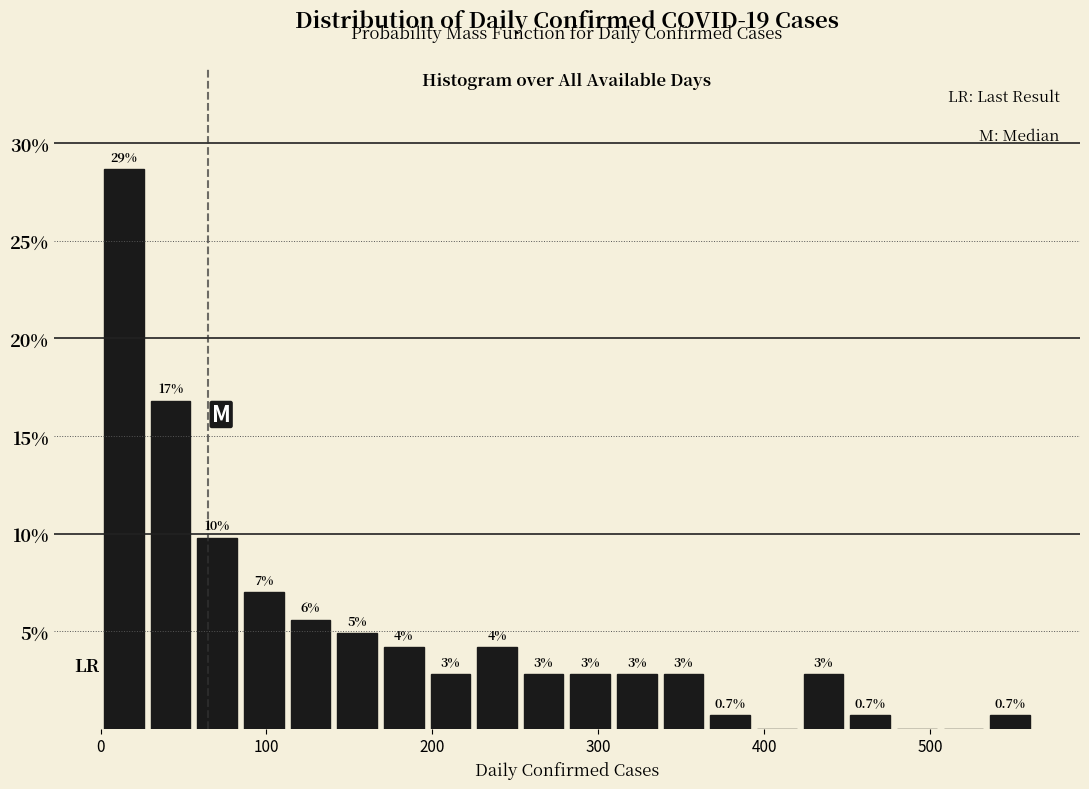

Read against the x-axis, roughly where is the centre of the tallest bar?

10